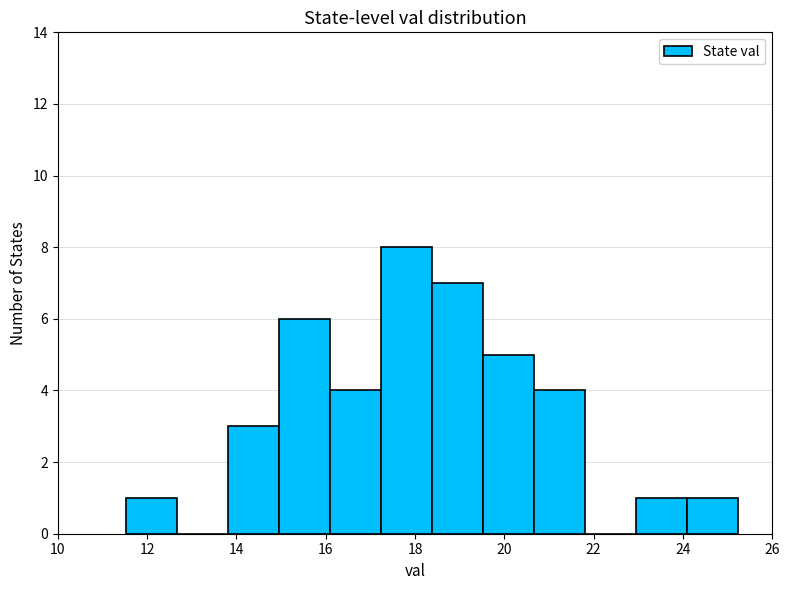

Reading left to right, list every bar in this chart as the range it spans on the x-axis followed by its height. Neither the bar edges nor the heights are printed on the chart, so give them approximately, as read against the axes.

11.6 to 12.6: 1
12.6 to 13.8: 0
13.8 to 15.0: 3
15.0 to 16.2: 6
16.2 to 17.2: 4
17.2 to 18.4: 8
18.4 to 19.6: 7
19.6 to 20.6: 5
20.6 to 21.8: 4
21.8 to 23.0: 0
23.0 to 24.0: 1
24.0 to 25.2: 1